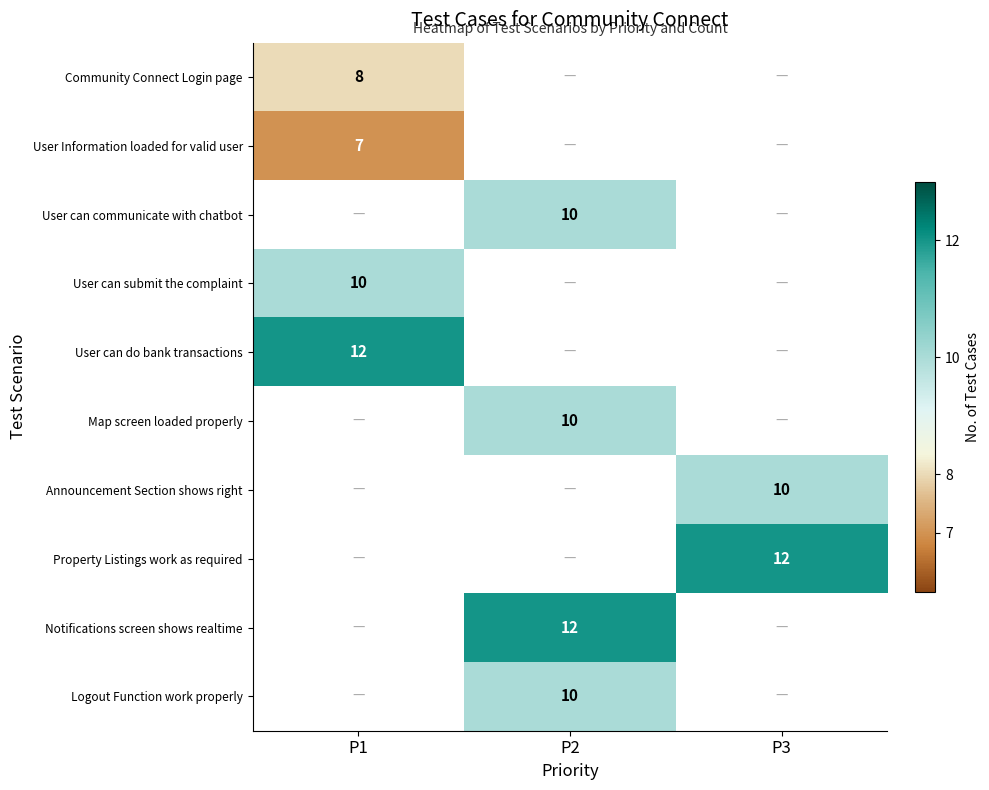

What is the spread (max minus min) of values at P1?

5.0